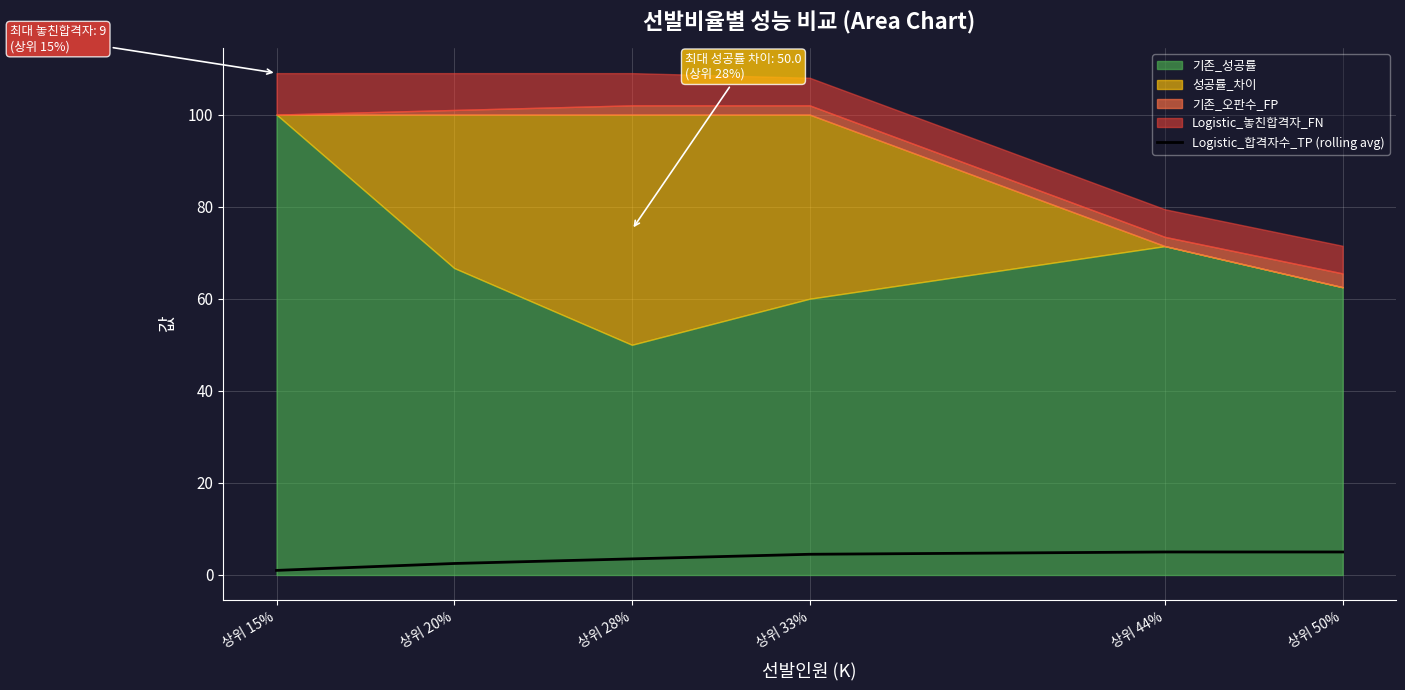

Is it true that Logistic_합격자수_TP (rolling avg) equals 5.0 at 상위 44%?

True